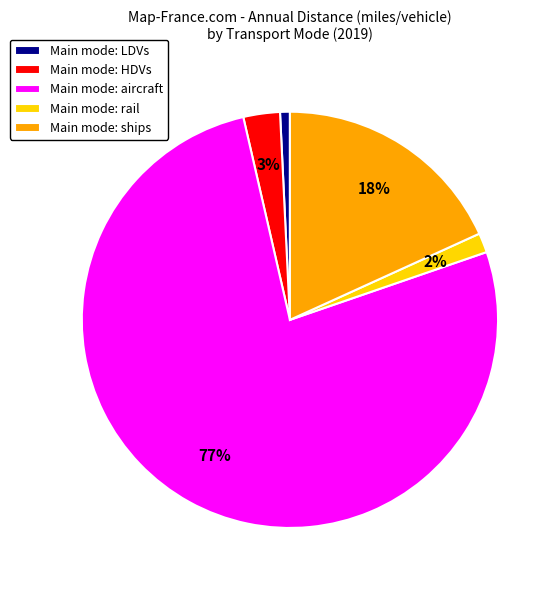

To the nearest percent, what percentage of the pie is Main mode: LDVs?

1%